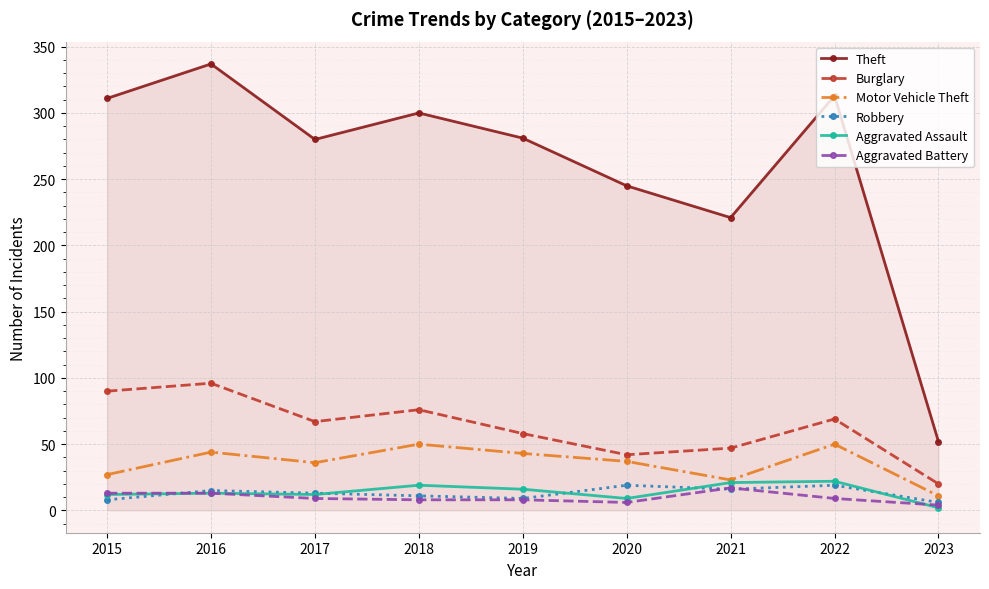

What value does the Aggravated Battery series have at 2016?

13